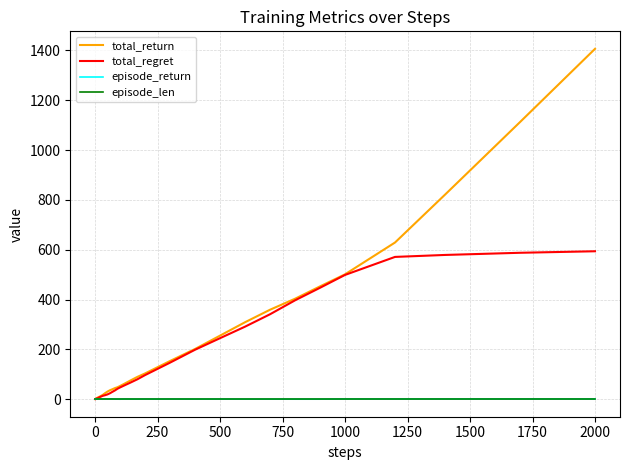

Which series has the widest spread of values?

total_return